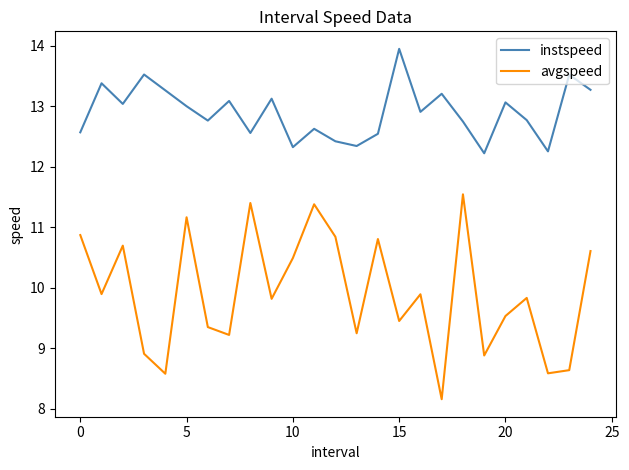

What is the difference between the maximum and minimum values in the avgspeed series?

3.4